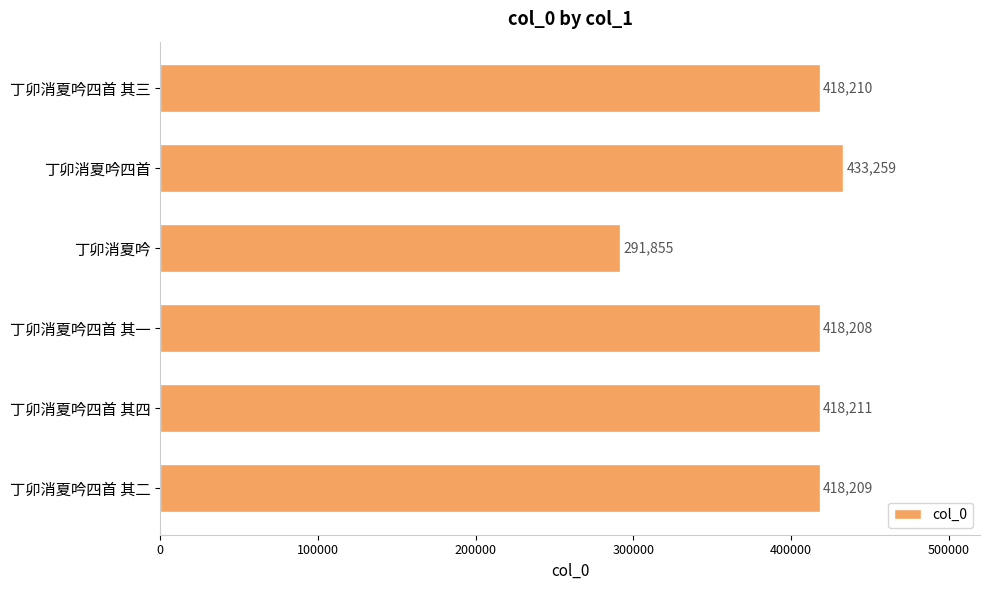

Which has a higher value, 丁卯消夏吟四首 其四 or 丁卯消夏吟?

丁卯消夏吟四首 其四